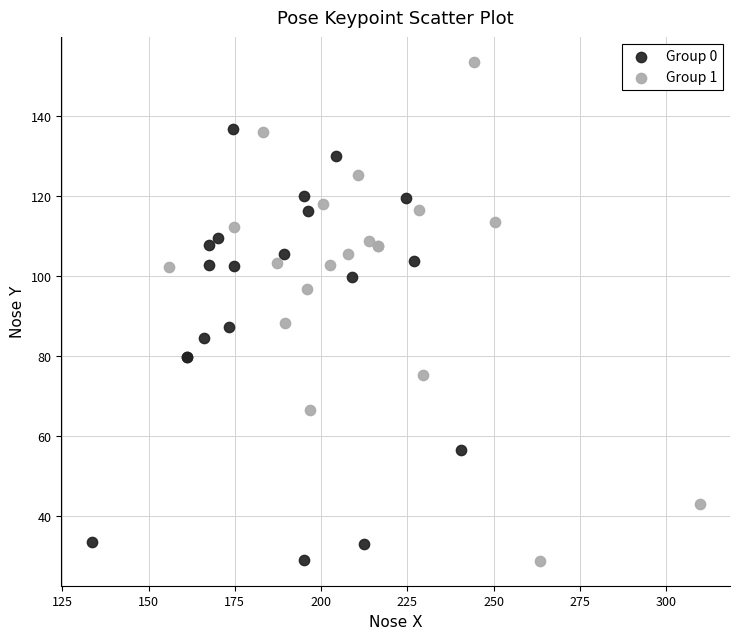

Which series has the largest Y range (max minus min)?

Group 1